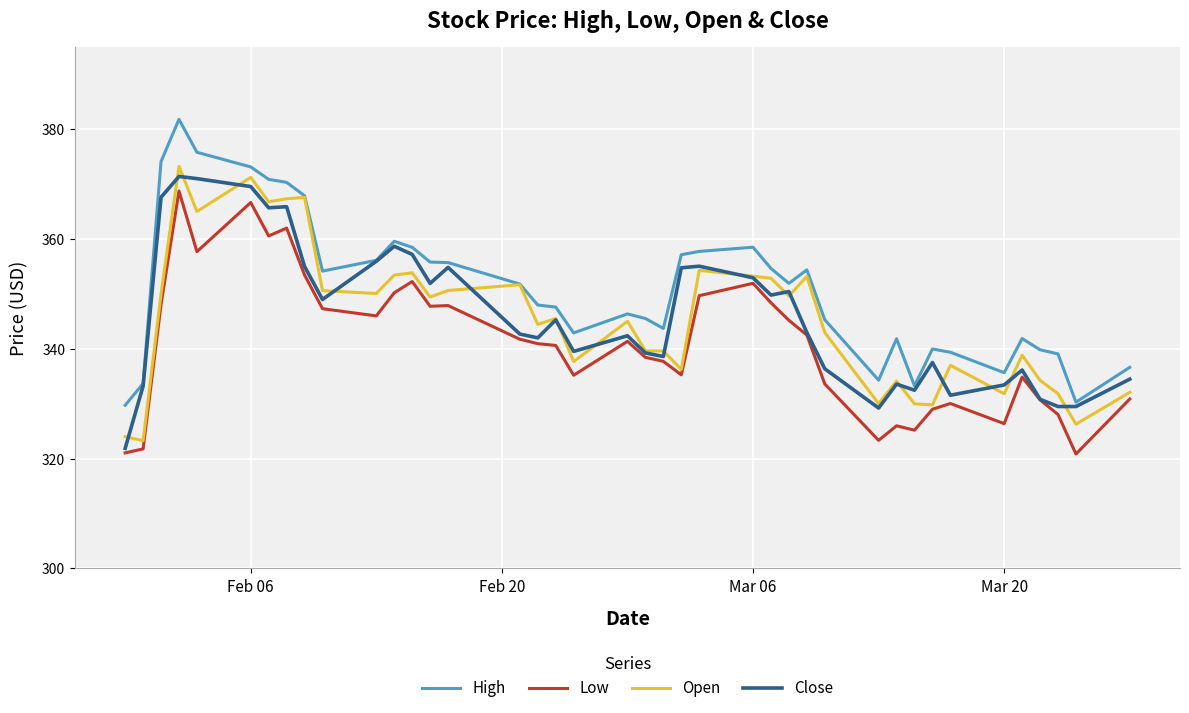

What is the greatest value displayed?

381.8